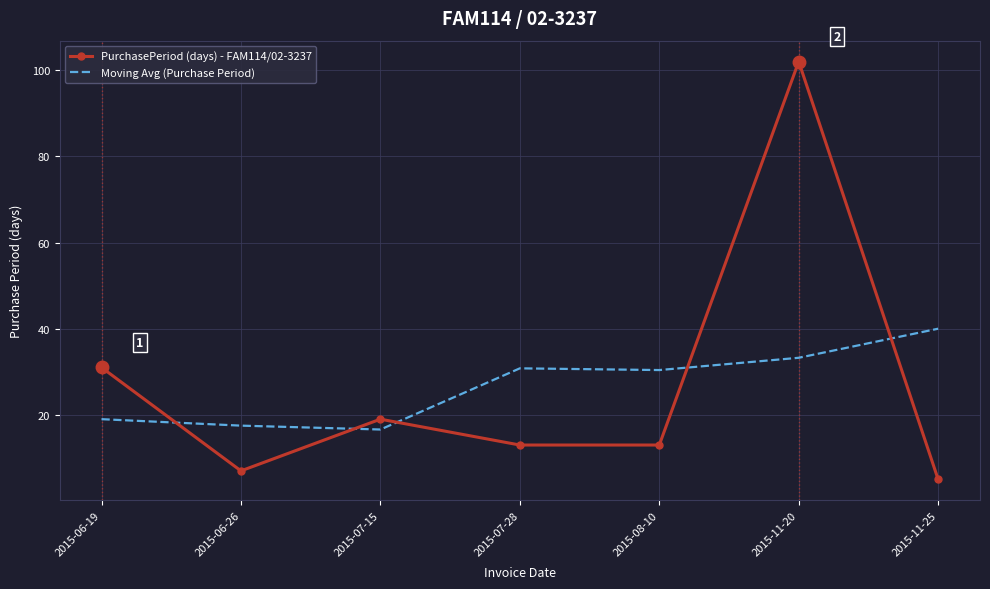

Rank the series by their maximum value, from highest to lowest.

PurchasePeriod (days) - FAM114/02-3237, Moving Avg (Purchase Period)